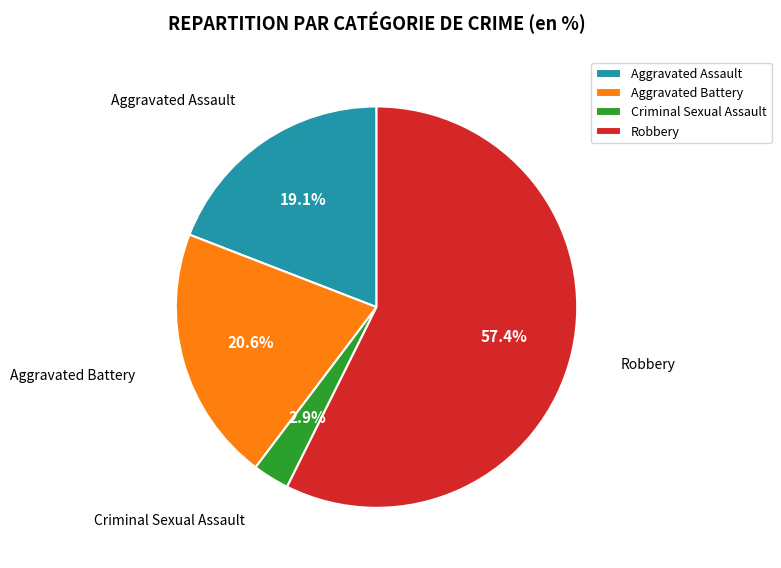

What portion of the pie excludes Aggravated Assault?

80.9%